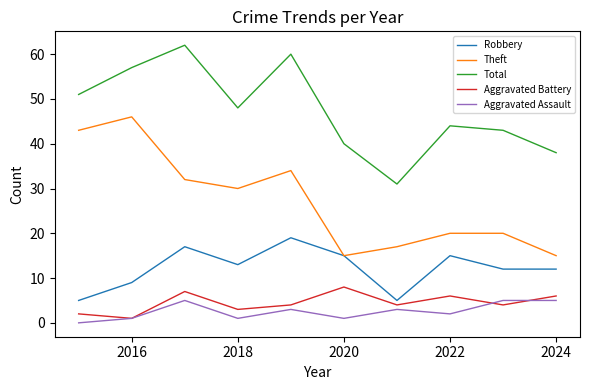

True or false: Theft and Total cross at least once.

False